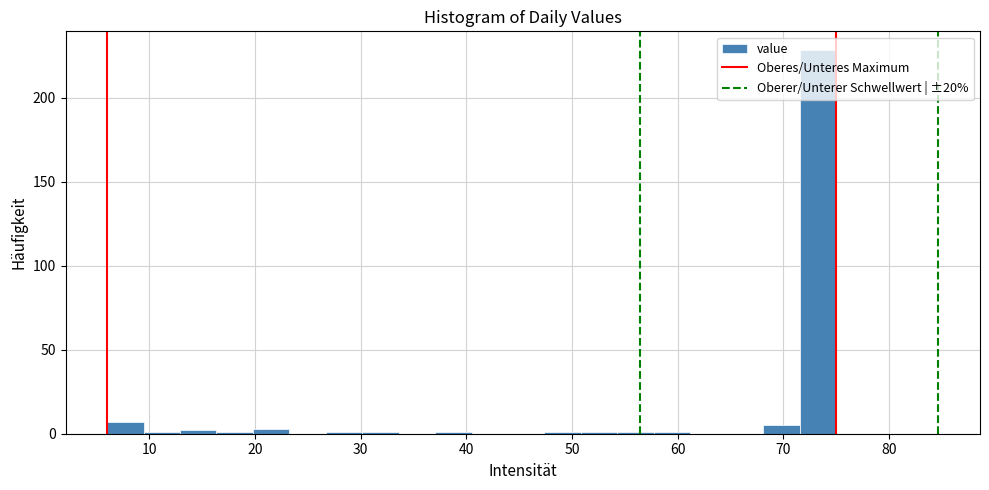

Read against the x-axis, roughly where is the centre of the tallest bar?

73